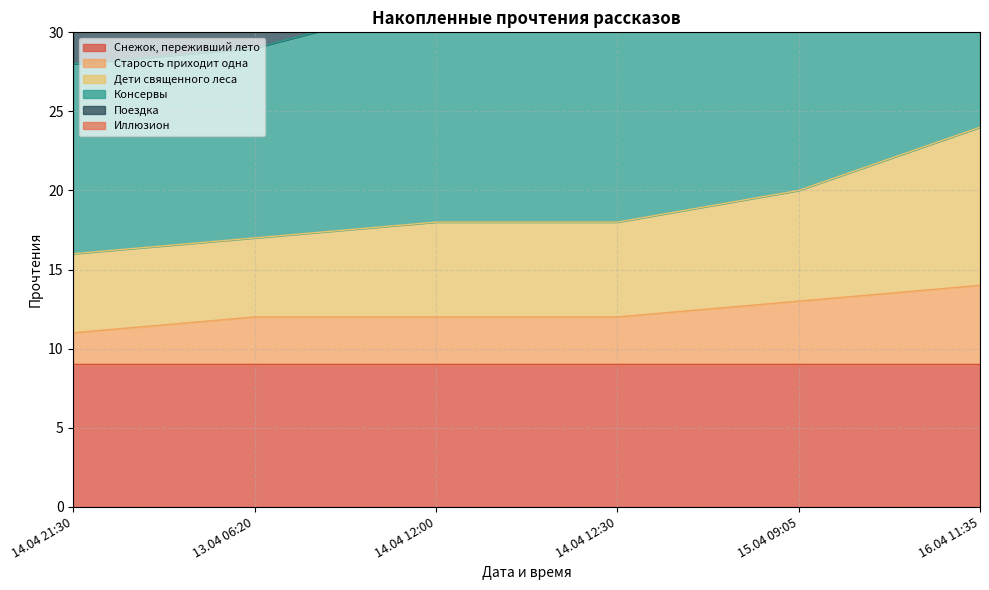

At which label does Старость приходит одна reach its minimum?

14.04 21:30